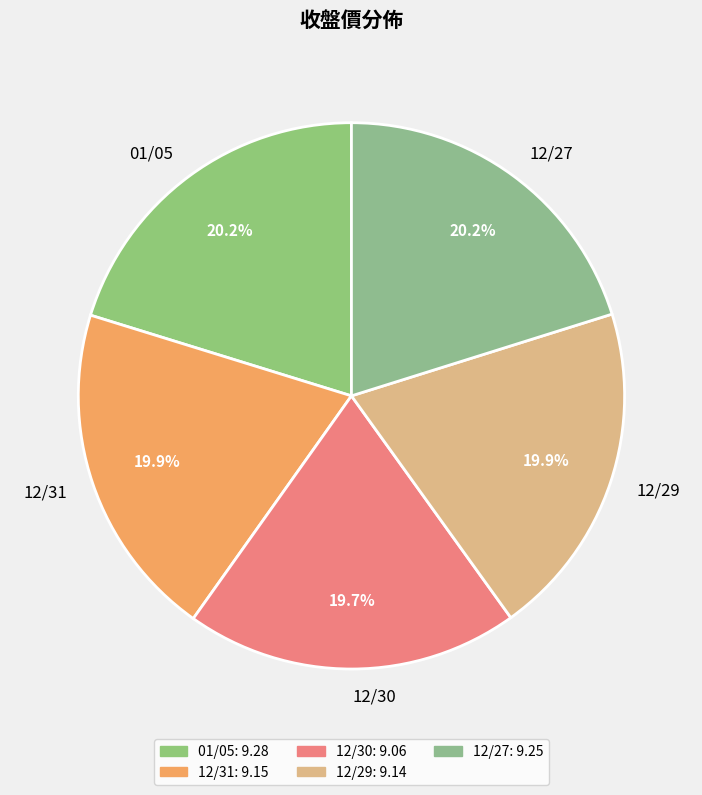

Is 12/29 the majority of the pie?

No